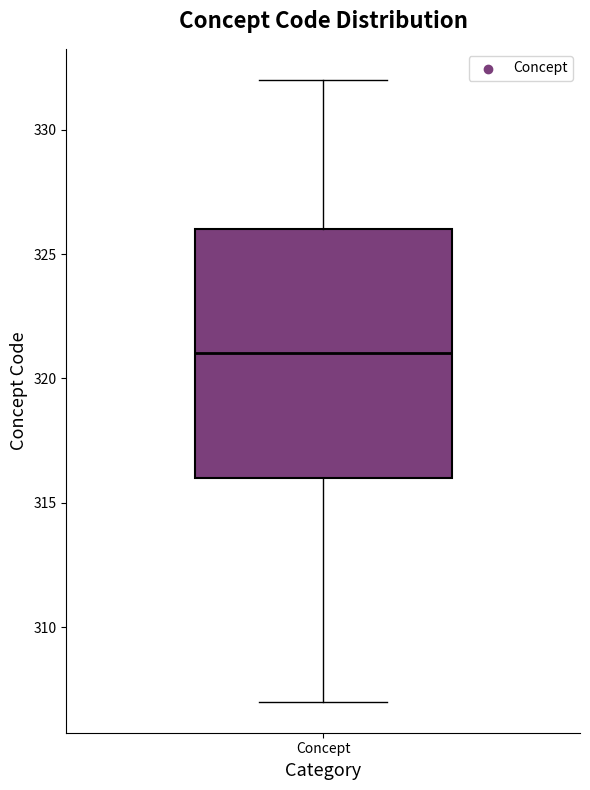

Read this box plot against the y-axis: the position of the median line, the range covered by the box, and the ends of both whiskers. The values are not printed on the chart, so give them approximately, as read against the axis.

median 321, box 316 to 326, whiskers 307 to 332